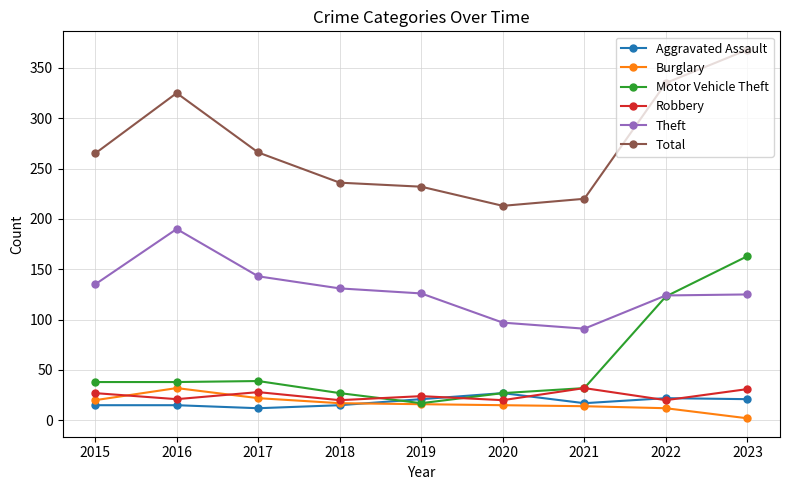

Is the value of Robbery at 2015 greater than the value of Burglary at 2023?

Yes